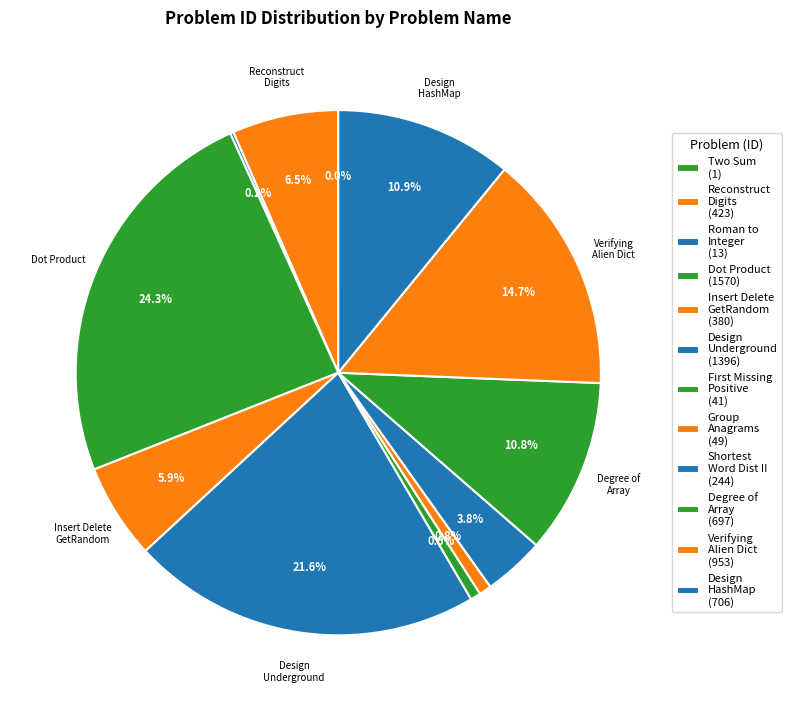

Which slice is the largest?

Dot Product of Two Sparse Vectors